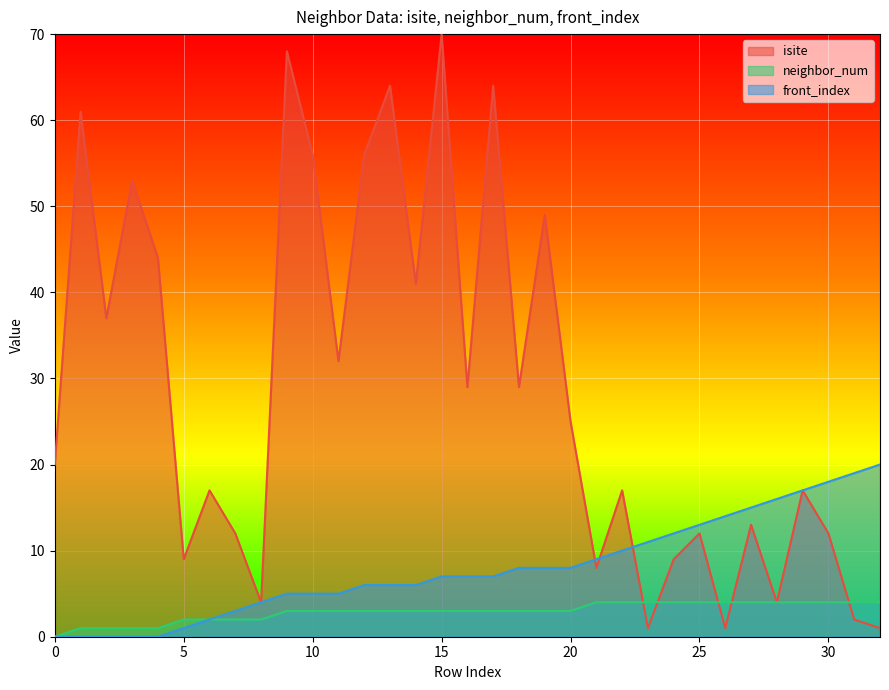

How many data points in neighbor_num are less than 3?

9